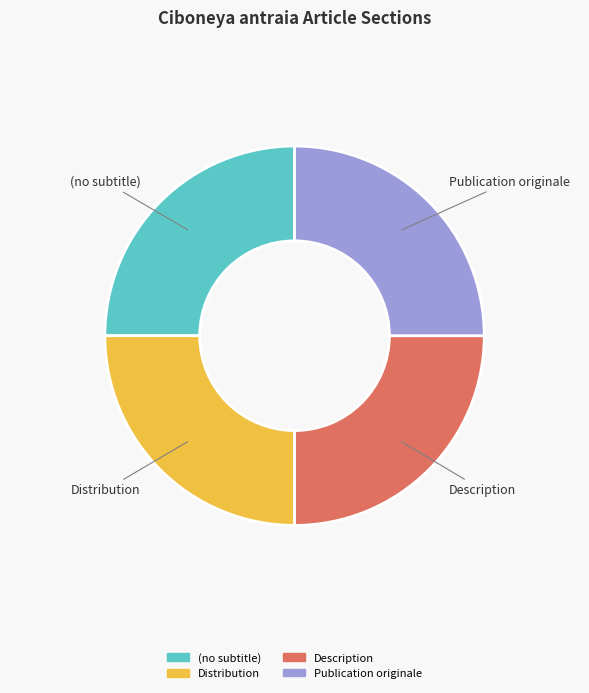

The (no subtitle) slice represents 25% of the pie. True or false?

True